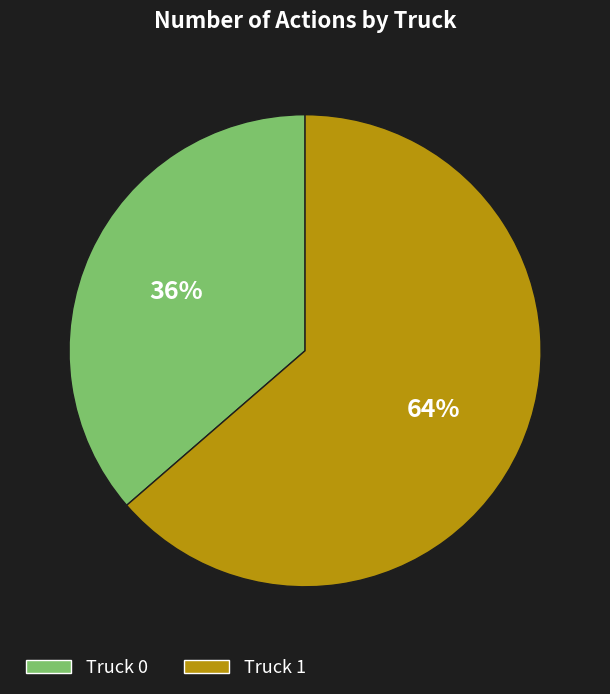

What is the smallest slice in the pie chart?

Truck 0